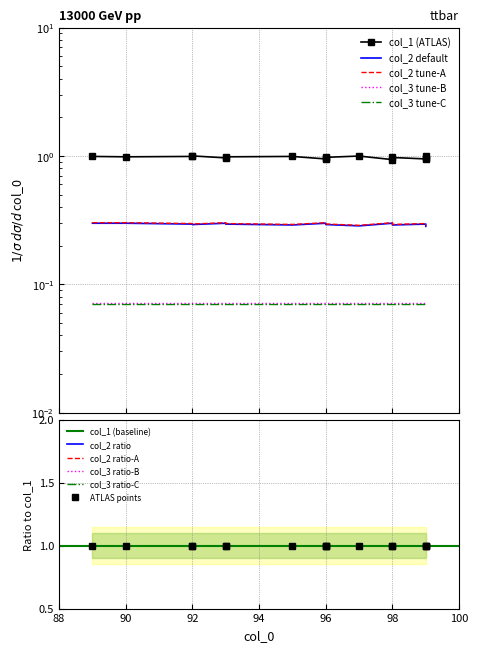

How many data points does each series have?

16